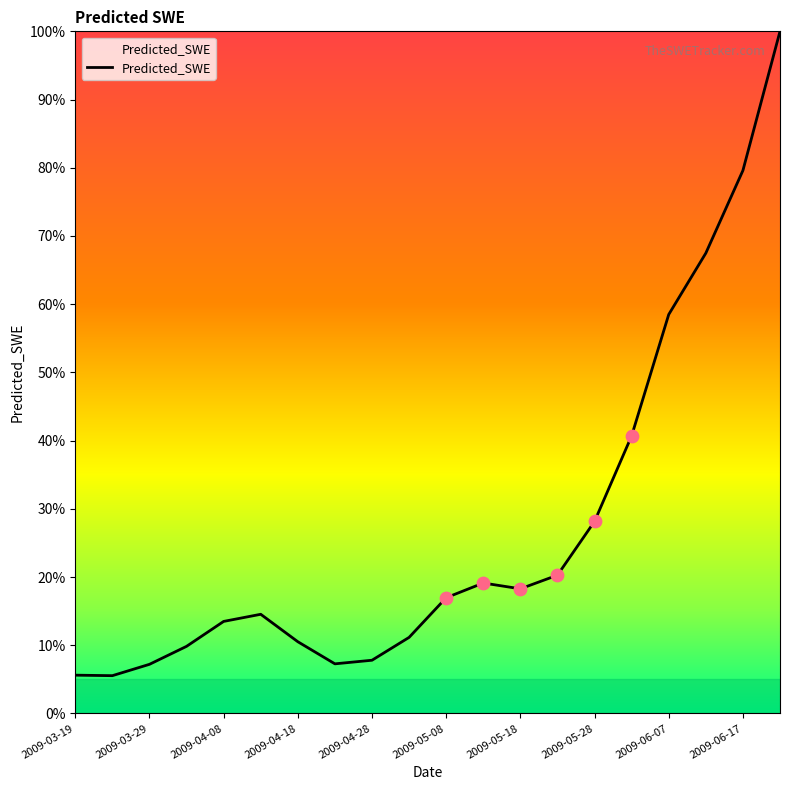

What is the smallest value displayed?

5.5